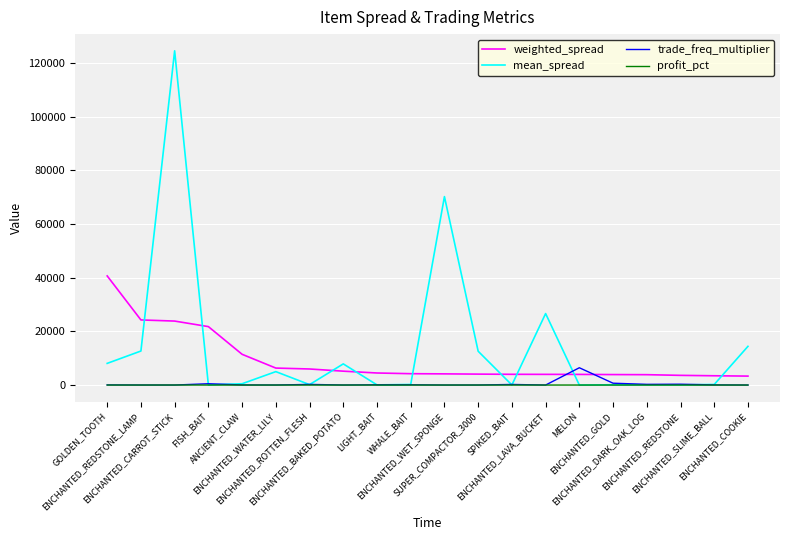

What is the difference between the second highest and second lowest values in the mean_spread series?

70149.5